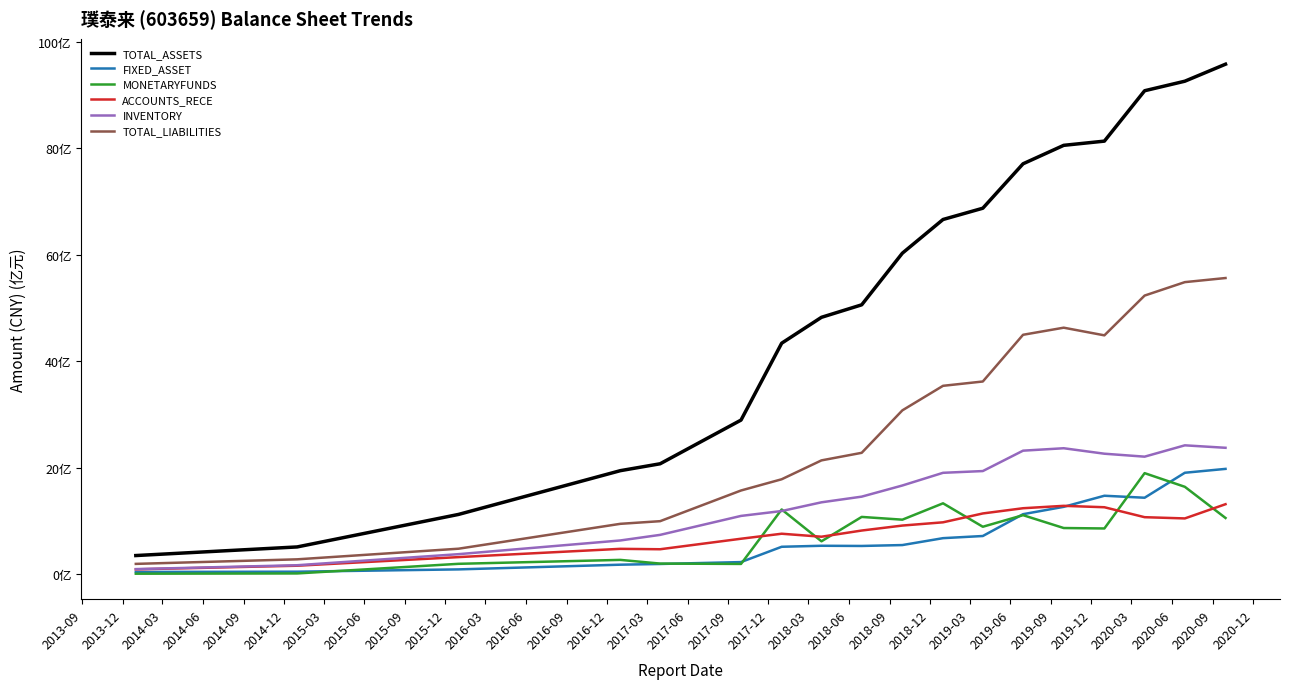

What are all the series names shown in the legend?

TOTAL_ASSETS, FIXED_ASSET, MONETARYFUNDS, ACCOUNTS_RECE, INVENTORY, TOTAL_LIABILITIES